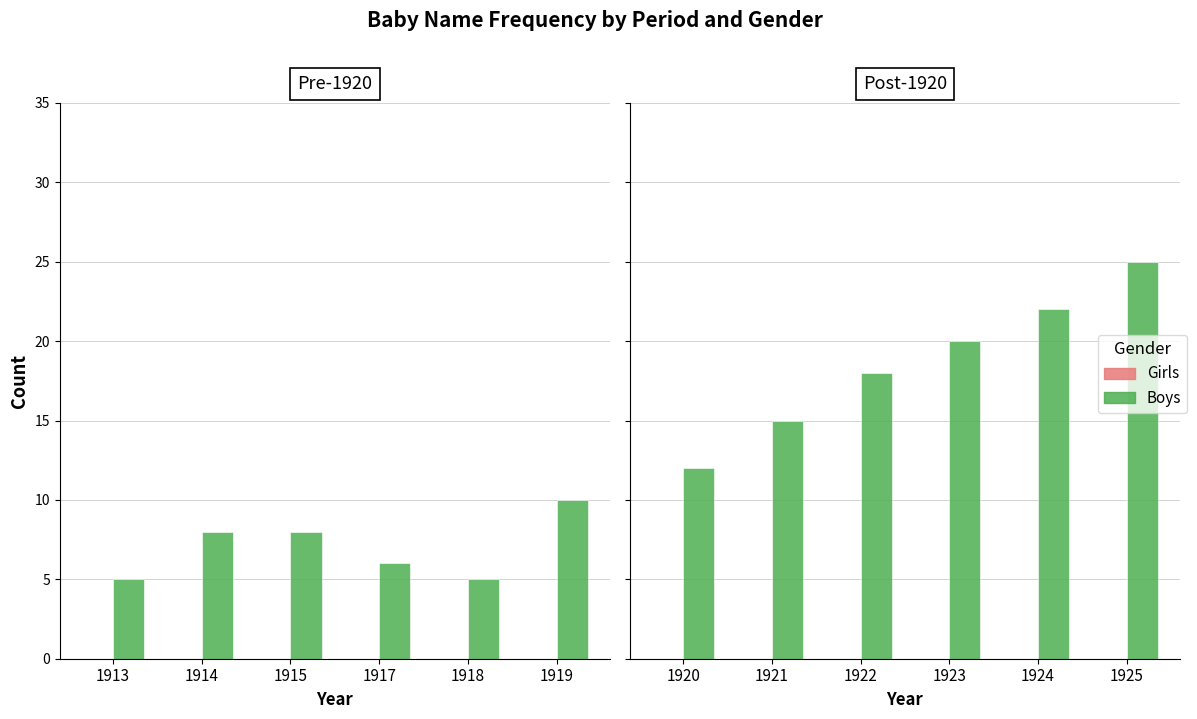

Which category has the lowest value across all series?

1920